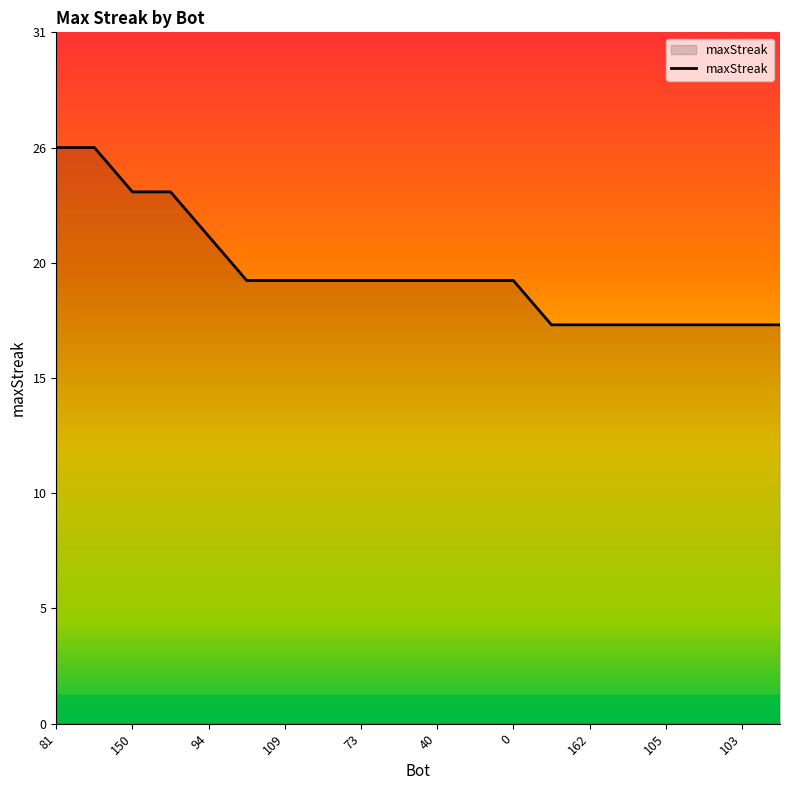

Is this an area chart (filled region under the line)?

Yes